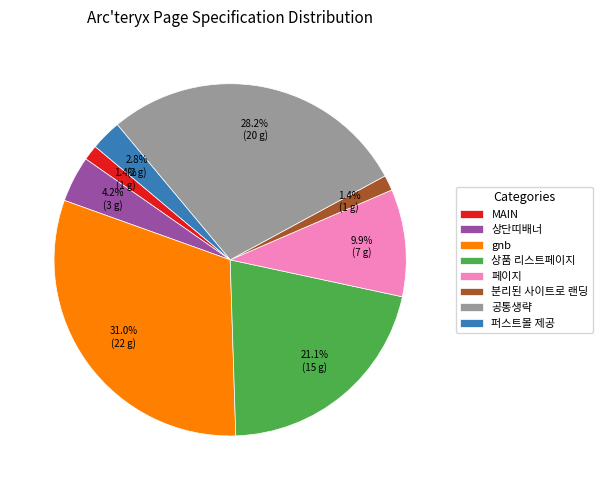

To the nearest percent, what percentage of the pie is 분리된 사이트로 랜딩?

1%